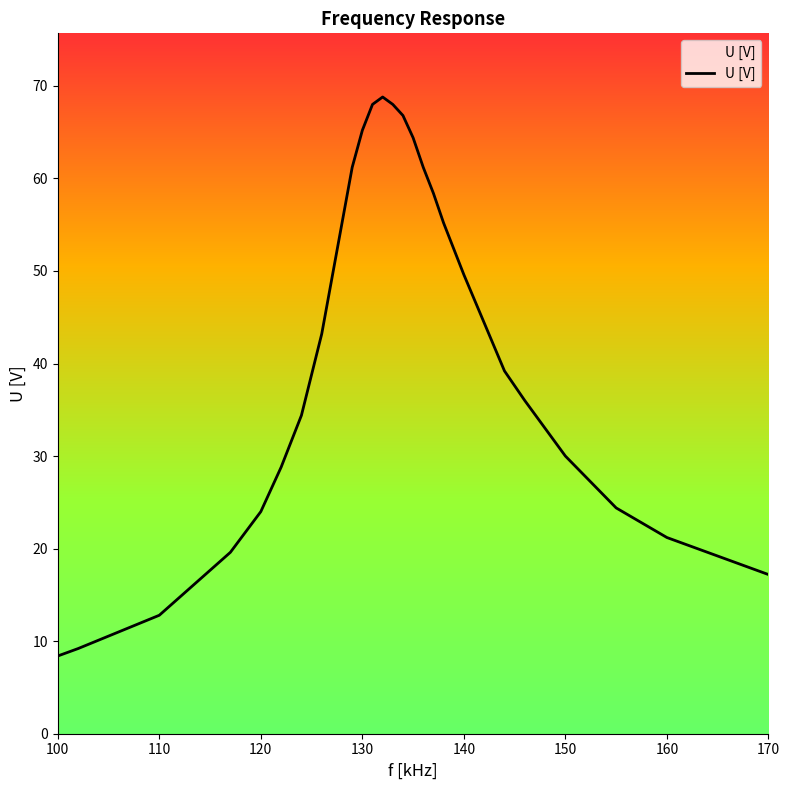

Reading left to right, list all the values displayed in this chart.

8.4	9.2	12.8	19.6	24.0	28.8	34.4	43.2	49.2	55.2	61.2	65.2	68.0	68.8	68.0	66.8	64.4	61.2	58.4	55.2	52.4	49.6	44.4	39.2	36.0	30.0	24.4	21.2	17.2